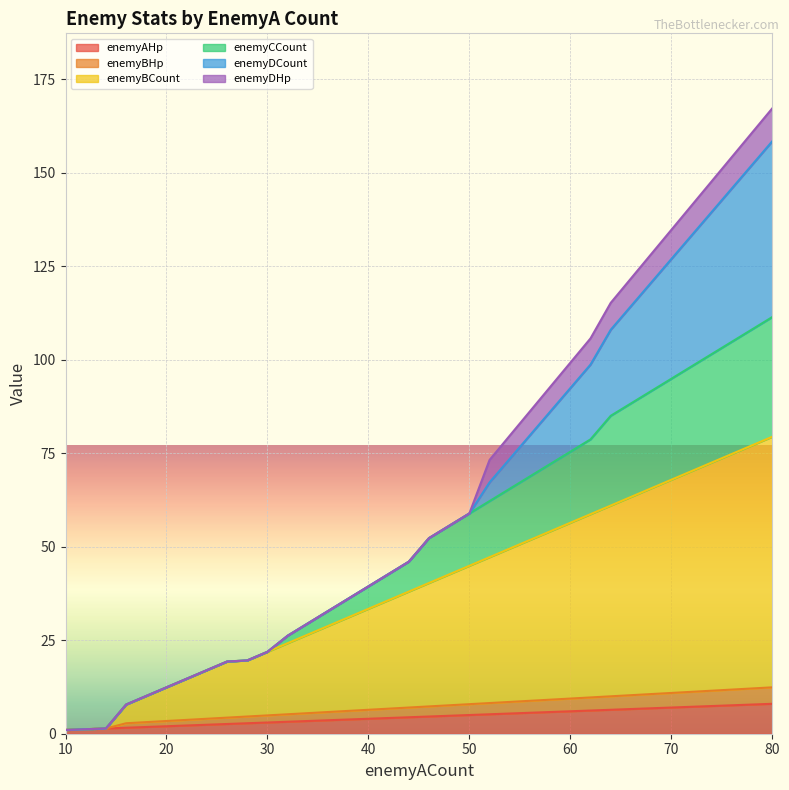

At which label does enemyBCount reach its minimum?

10